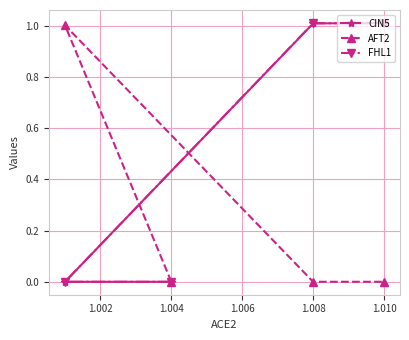

List the series in order of their peak value, lowest first.

AFT2, FHL1, CIN5